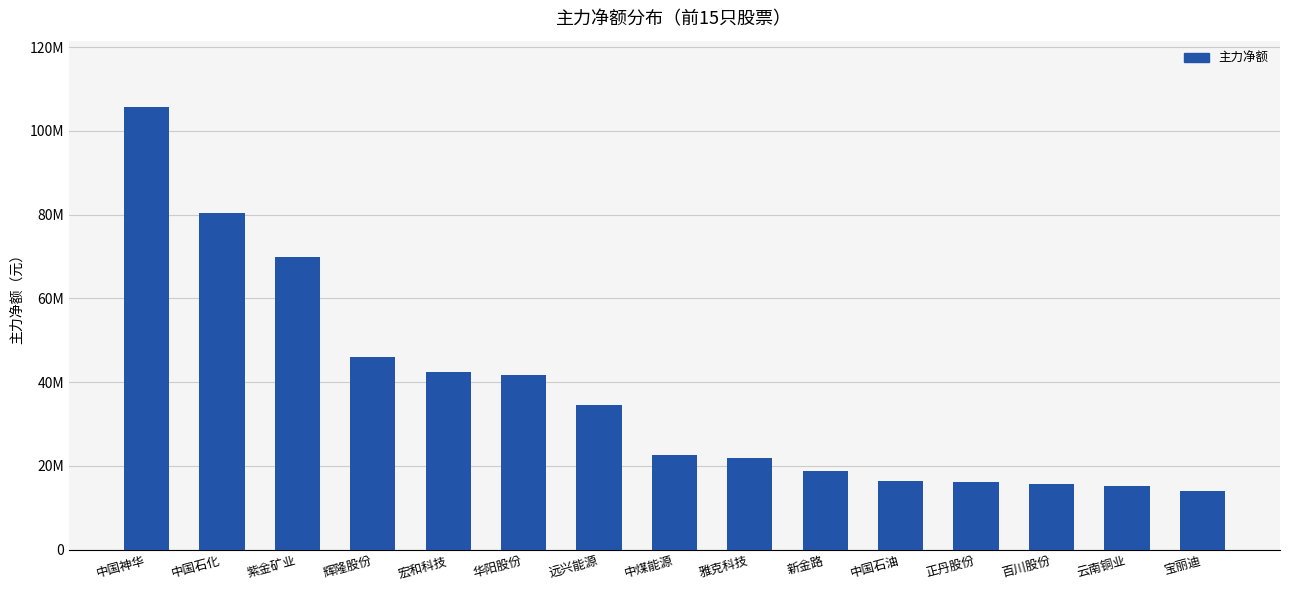

Are the bars horizontal?

No